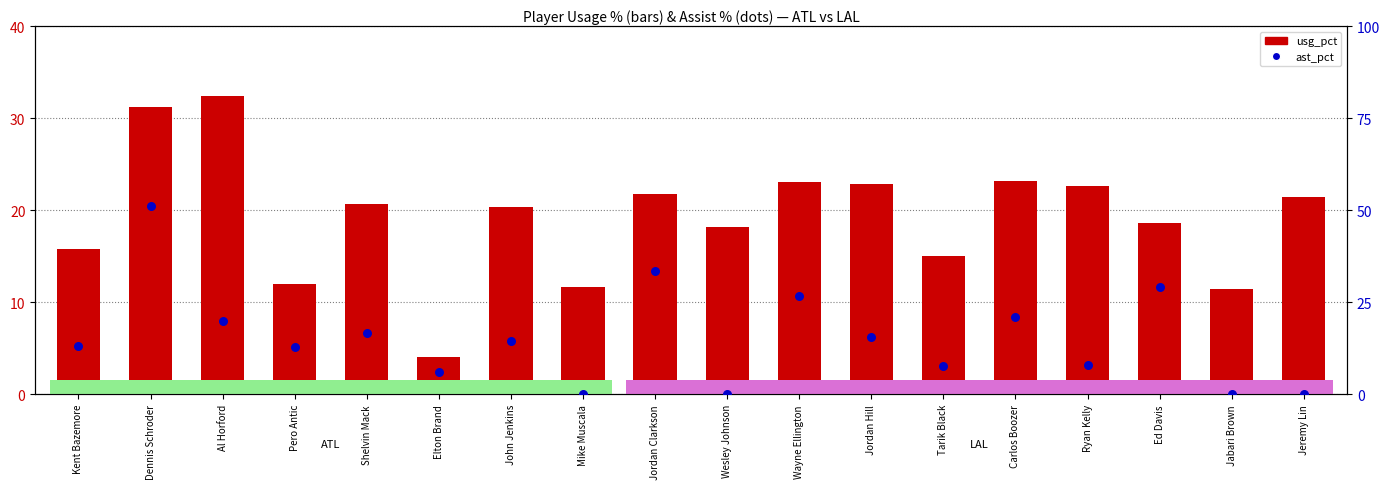

Which series reaches the minimum Y coordinate?

ast_pct